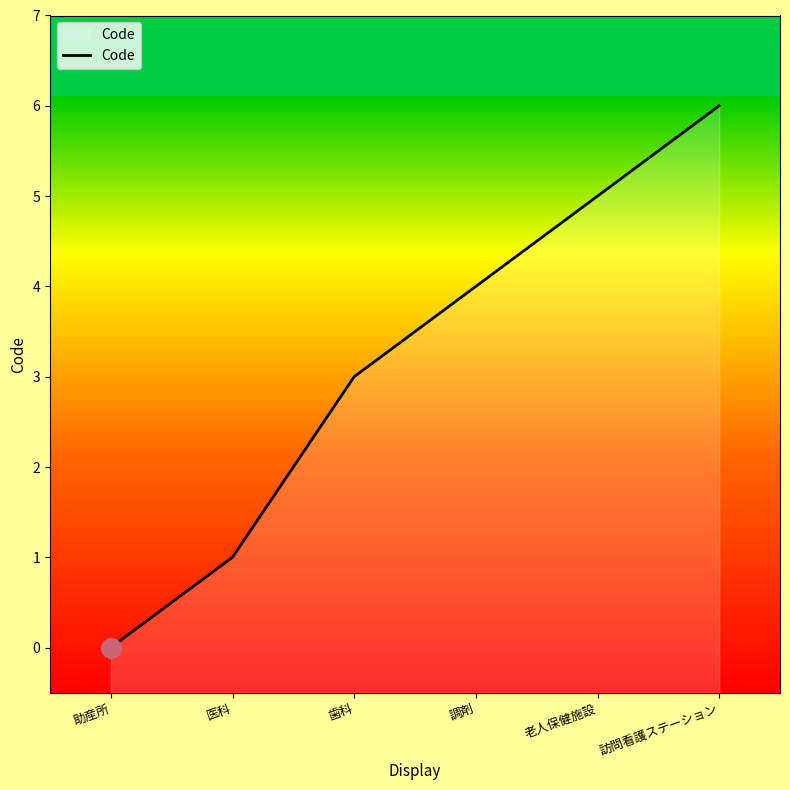

Reading right to left, transcribe all the data shown in this chart.

6	5	4	3	1	0